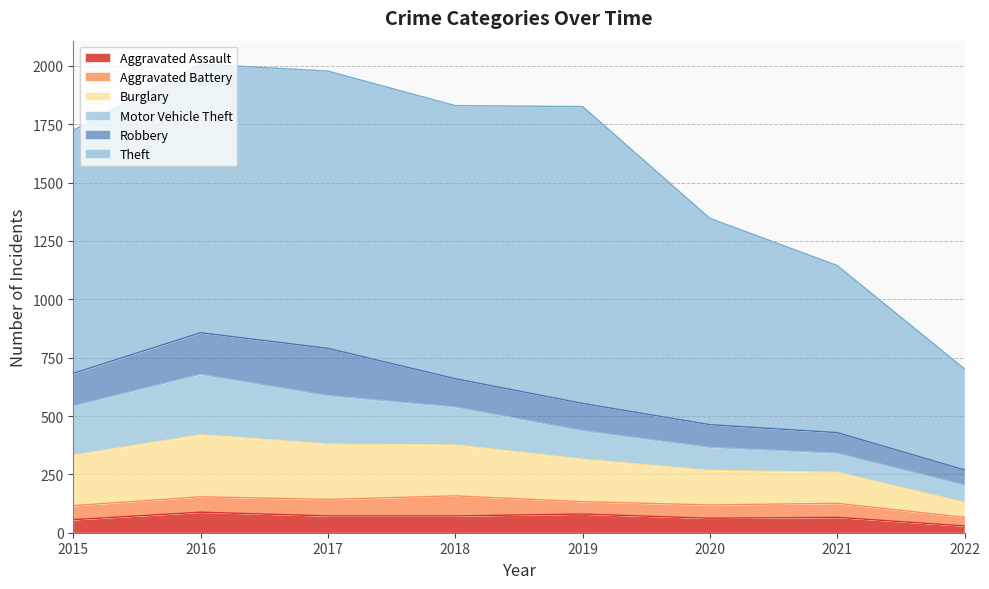

At which label does Aggravated Battery reach its minimum?

2022